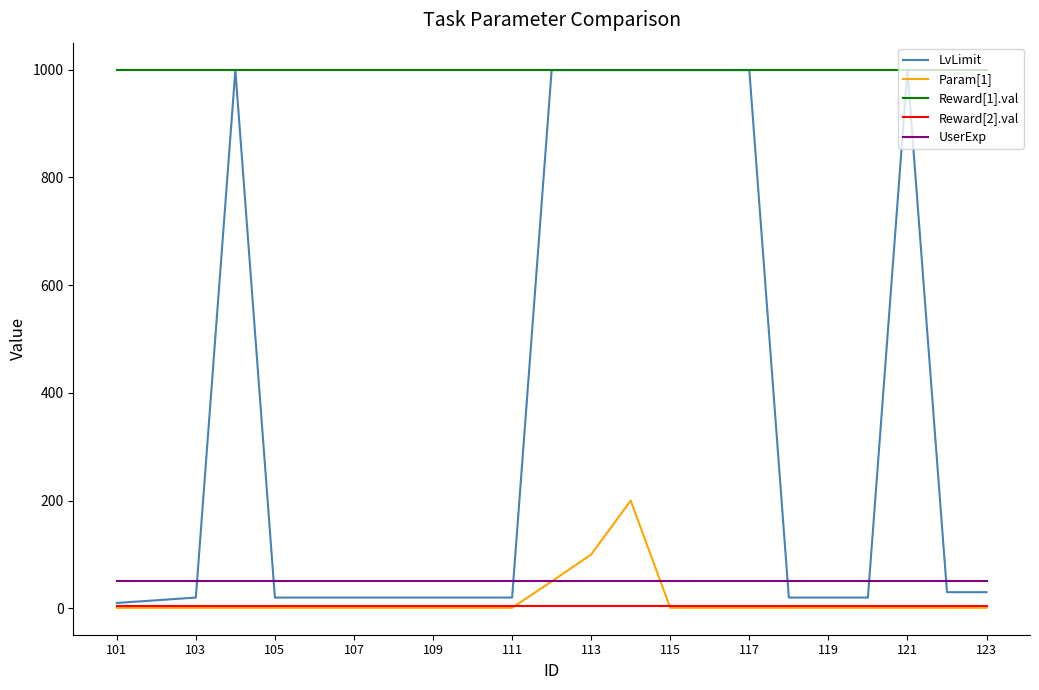

Which series has the largest range (max minus min)?

LvLimit